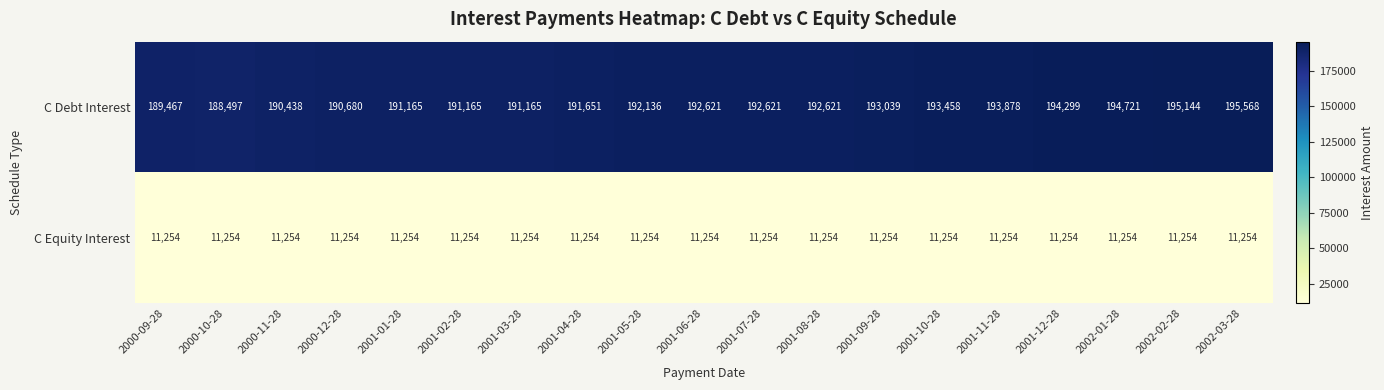

What is the total value across all series at 2002-02-28?

206398